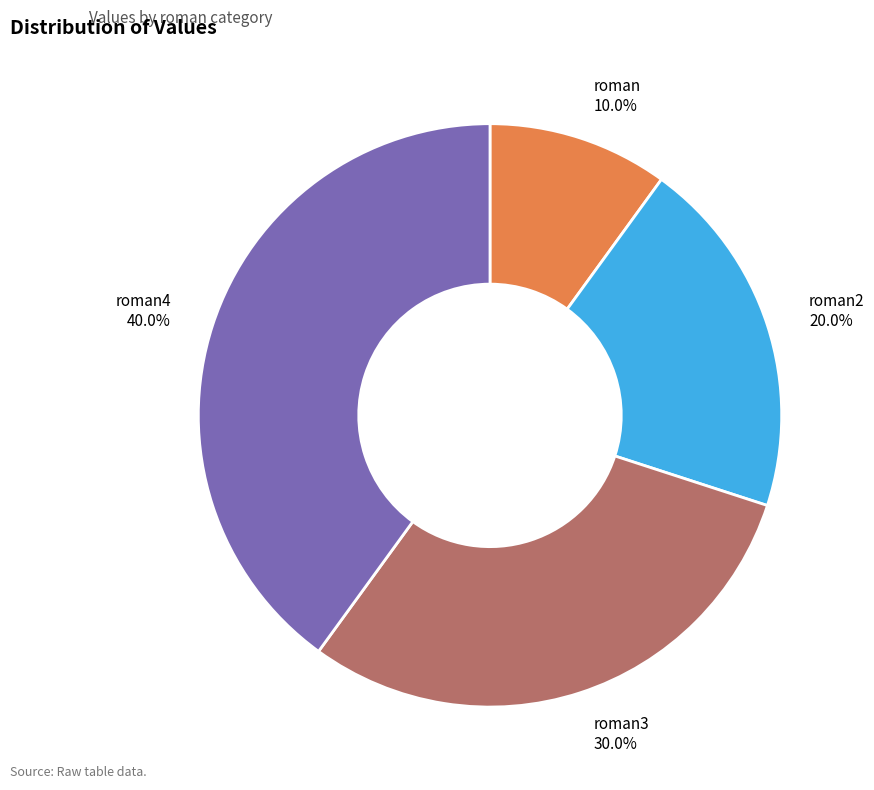

True or false: roman4 accounts for 33% of the total.

False